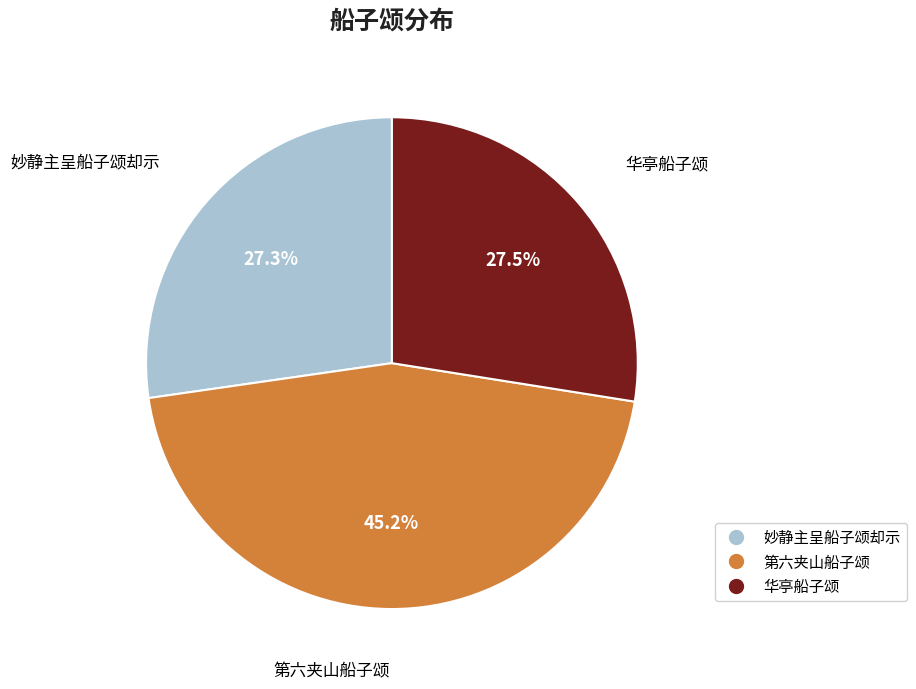

Do 第六夹山船子颂 and 华亭船子颂 together represent more than half of the pie?

Yes